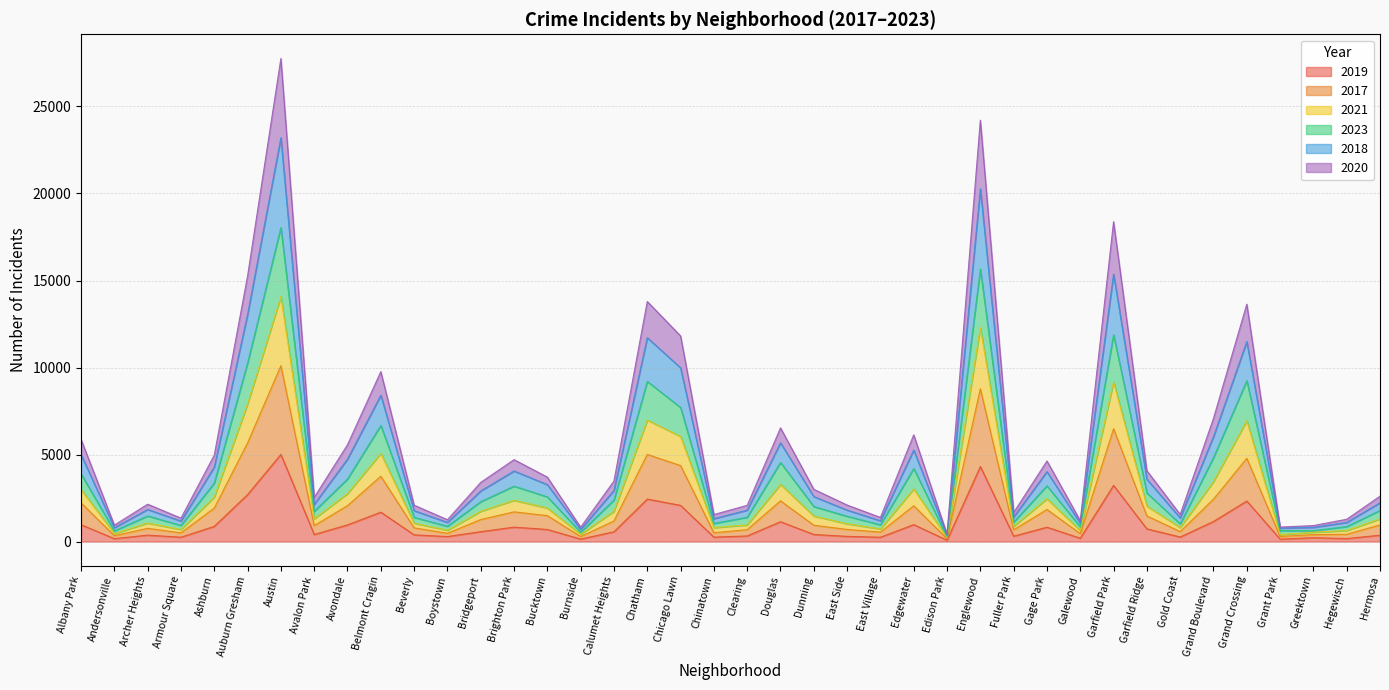

True or false: 2018 has a value of 1806 at Clearing.

True